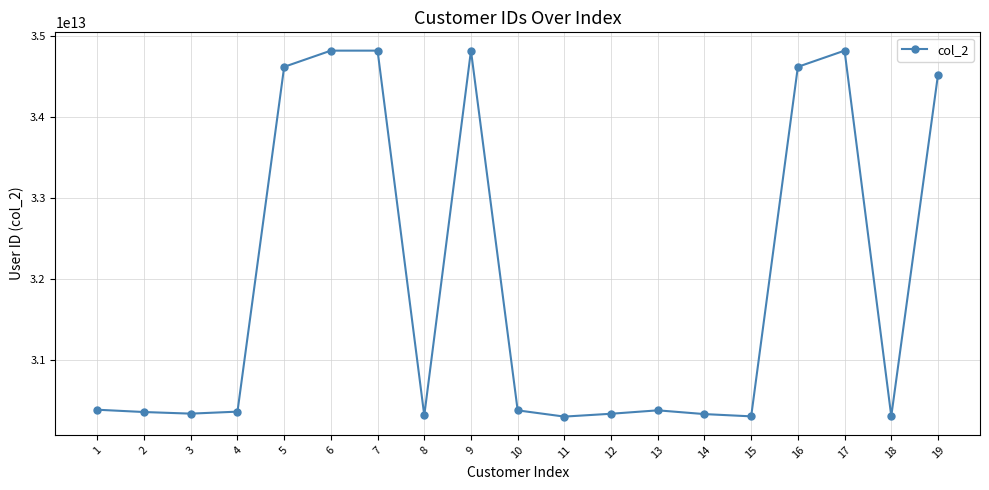

True or false: the data has more than 0 interior local peaks.

True